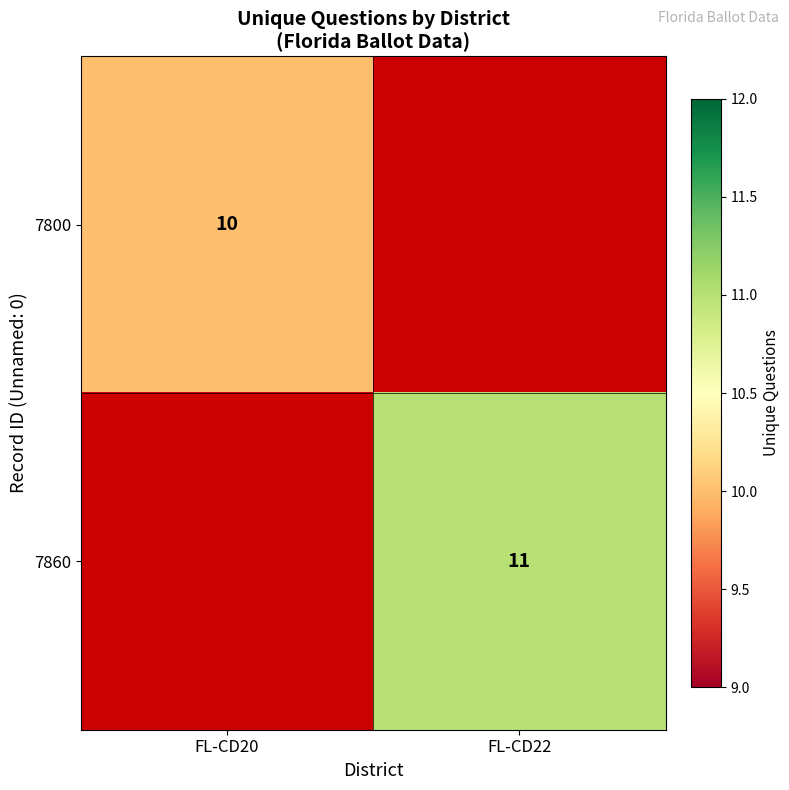

The 7800 series shows 10 at FL-CD20. True or false?

True